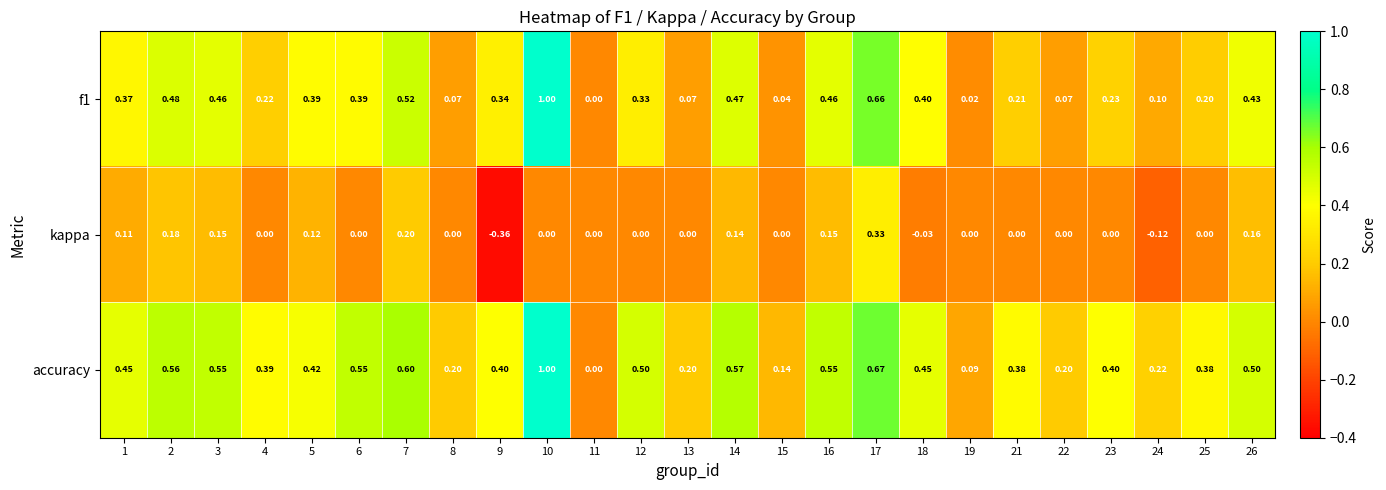

Is the value of f1 at 13 greater than the value of kappa at 9?

Yes